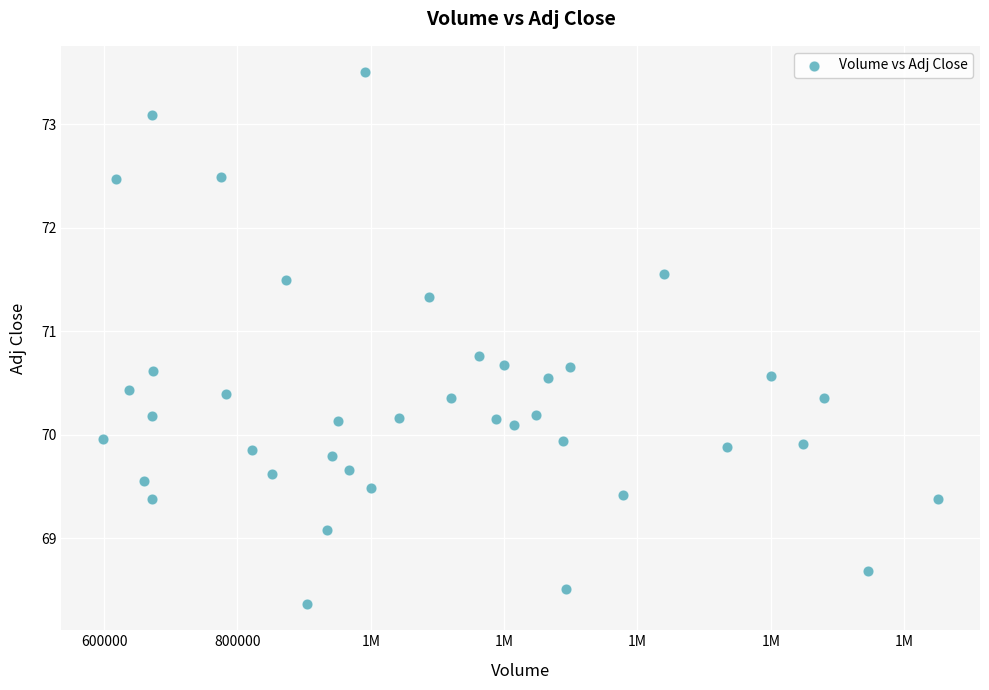

What is the range of X values (max minus min)?

1252900.0